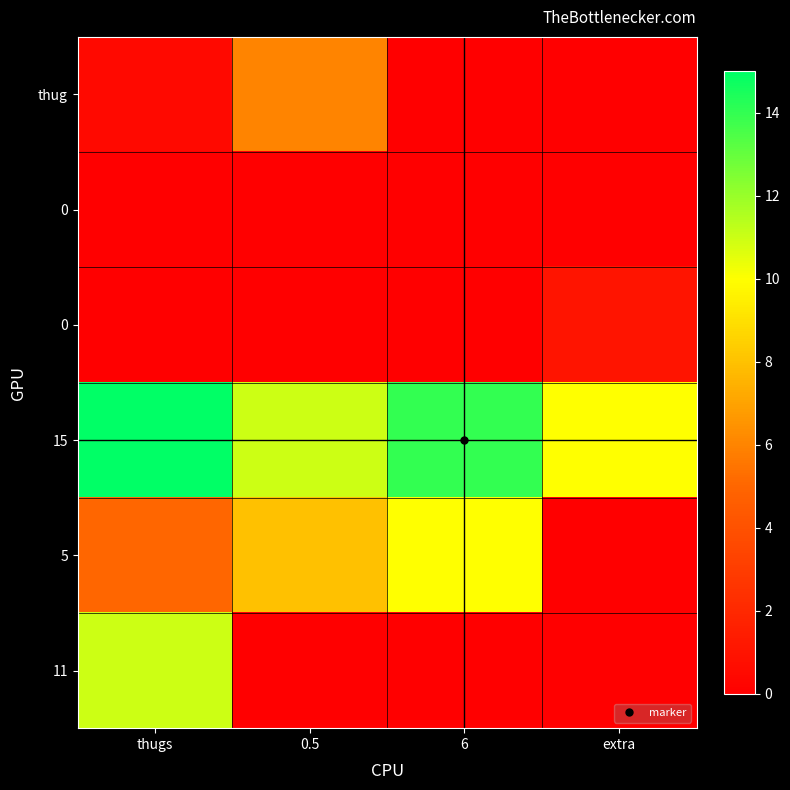

How many categories are shown in the chart?

4